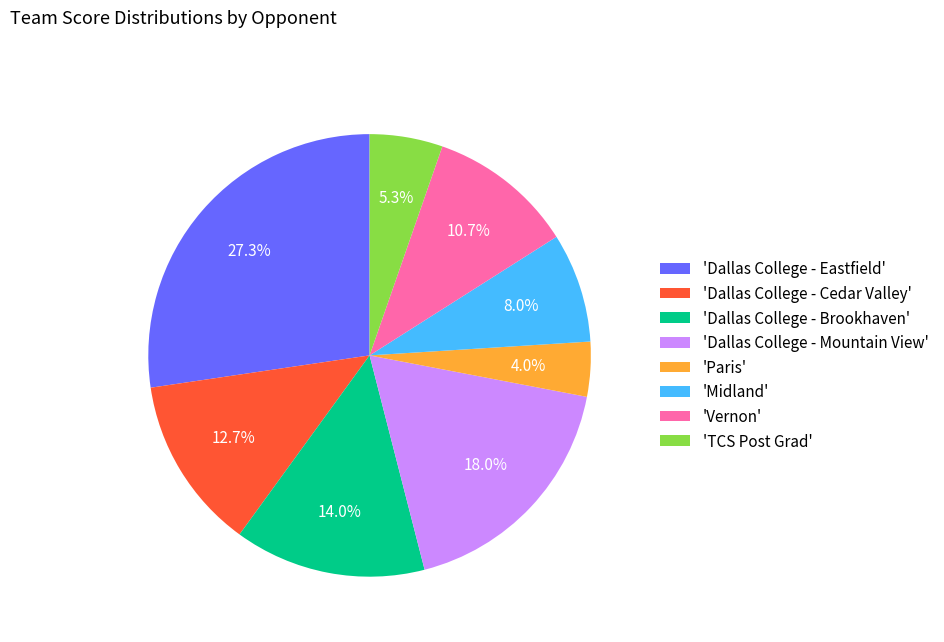

What is the largest slice in the pie chart?

'Dallas College - Eastfield'